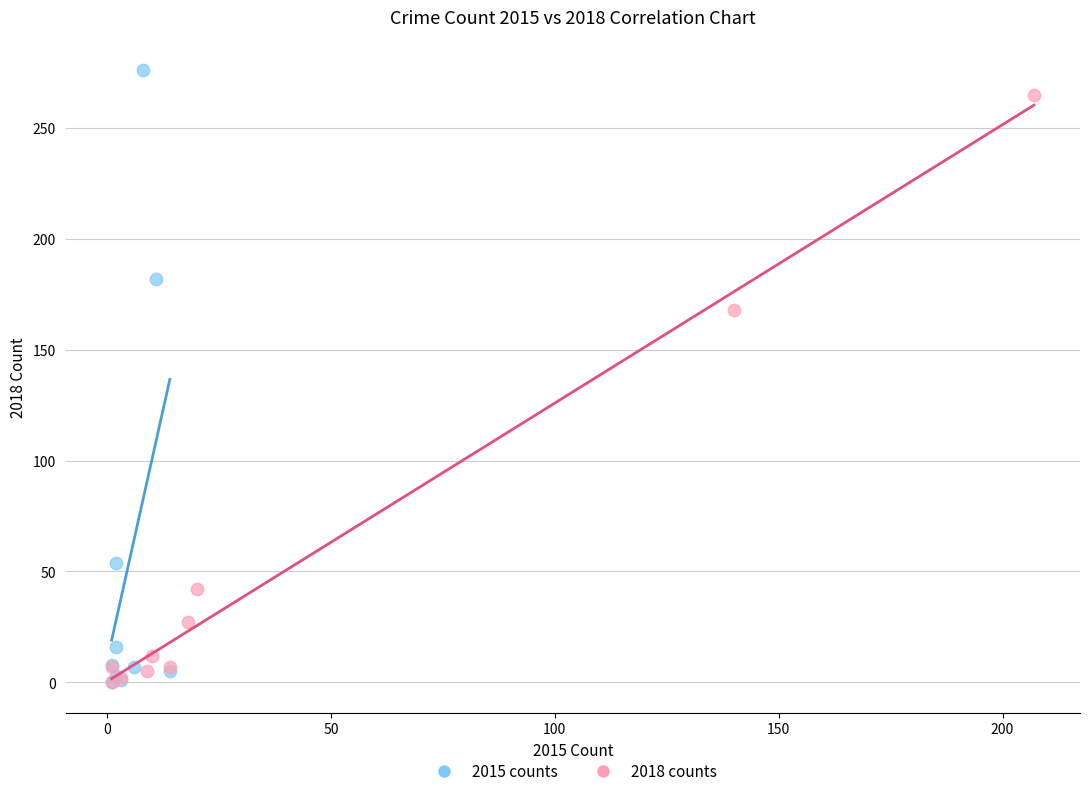

Which series has the largest Y range (max minus min)?

2015 counts